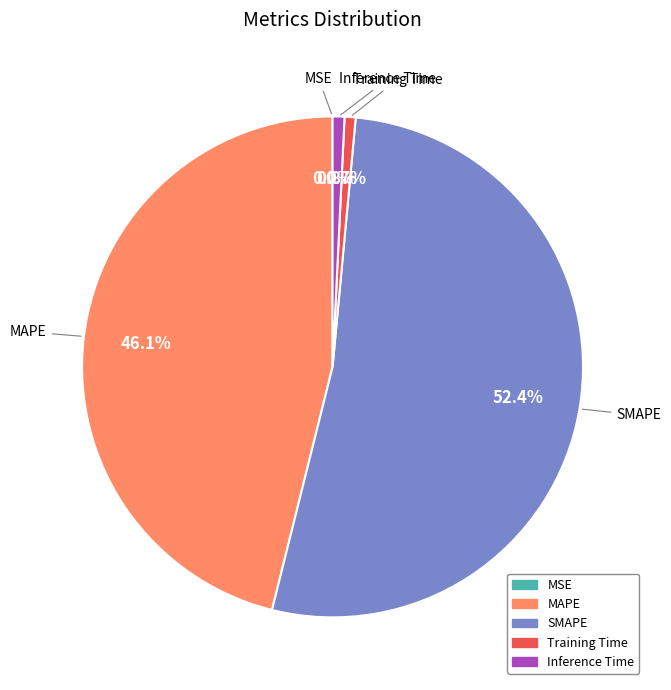

To the nearest percent, what percentage of the pie is MAPE?

46%